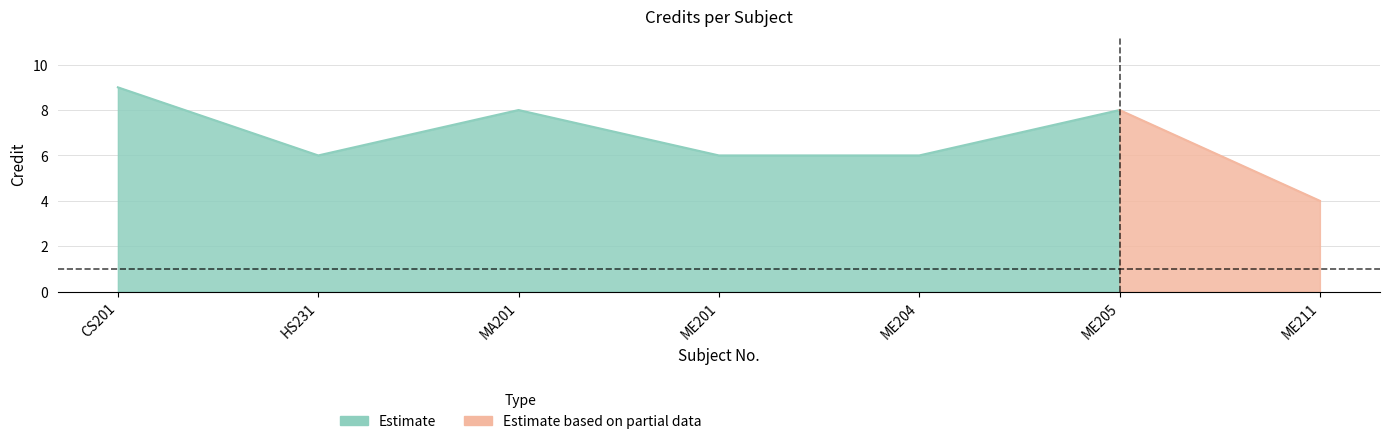

What is the label of the 7th point from the right?

CS201